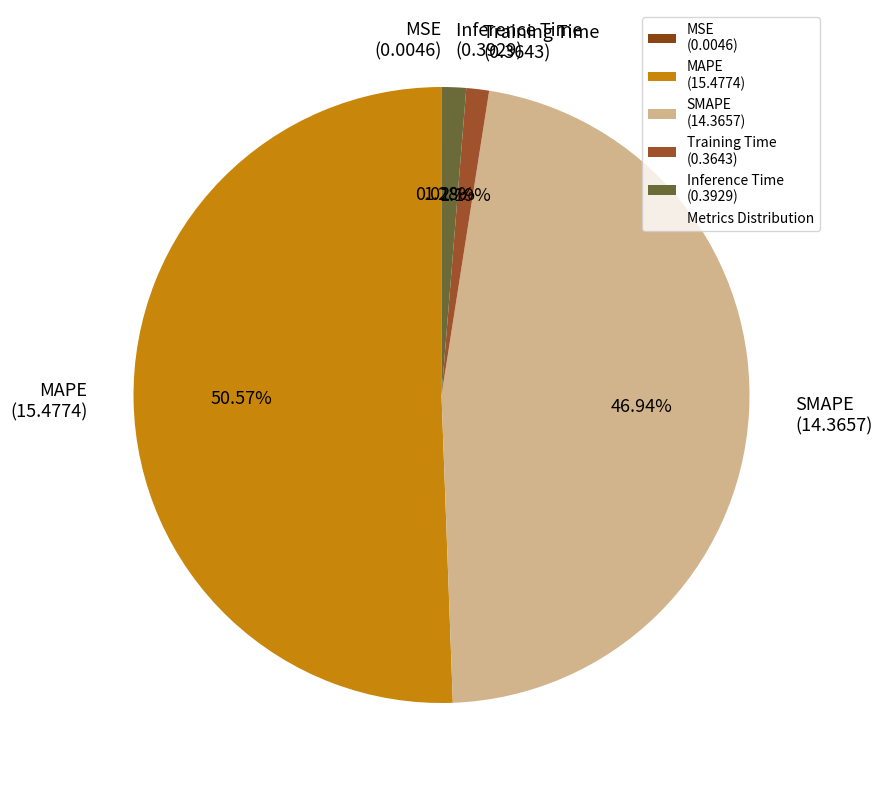

Between Training Time (0.3643) and MAPE (15.4774), which is larger?

MAPE (15.4774)